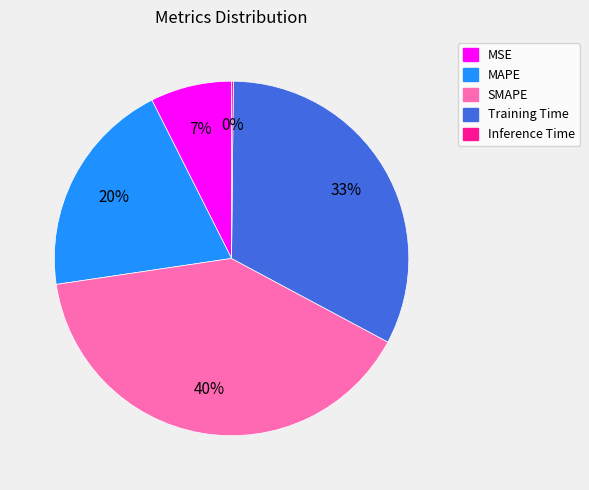

What is the largest slice in the pie chart?

SMAPE